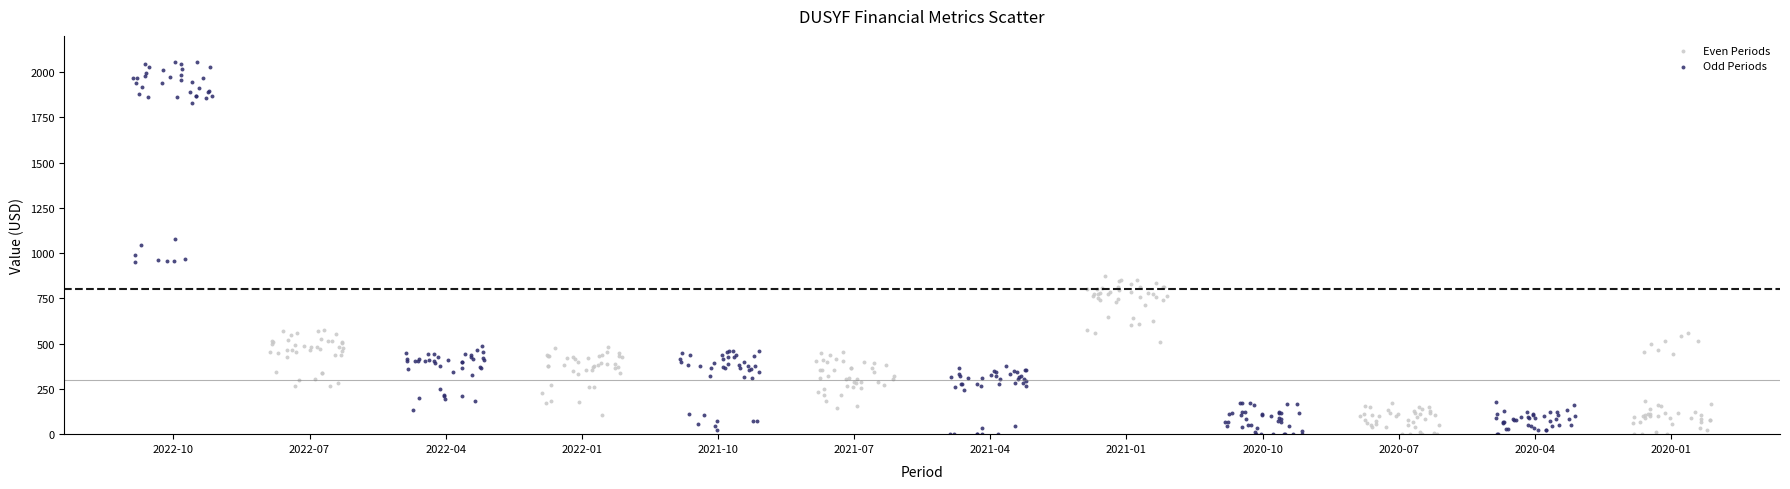

Which series has the widest spread of Y values?

Odd Periods